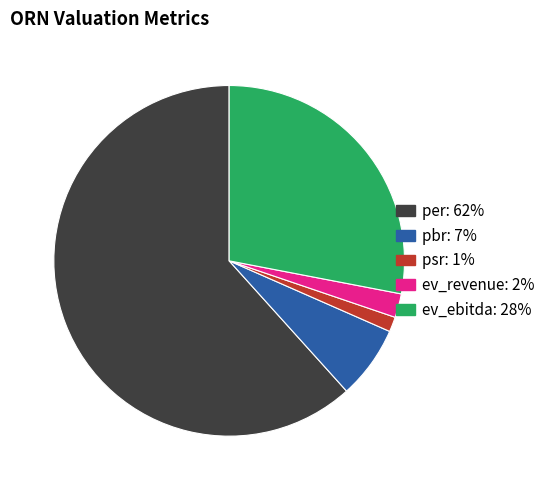

Is it true that per is 62% of the pie?

True